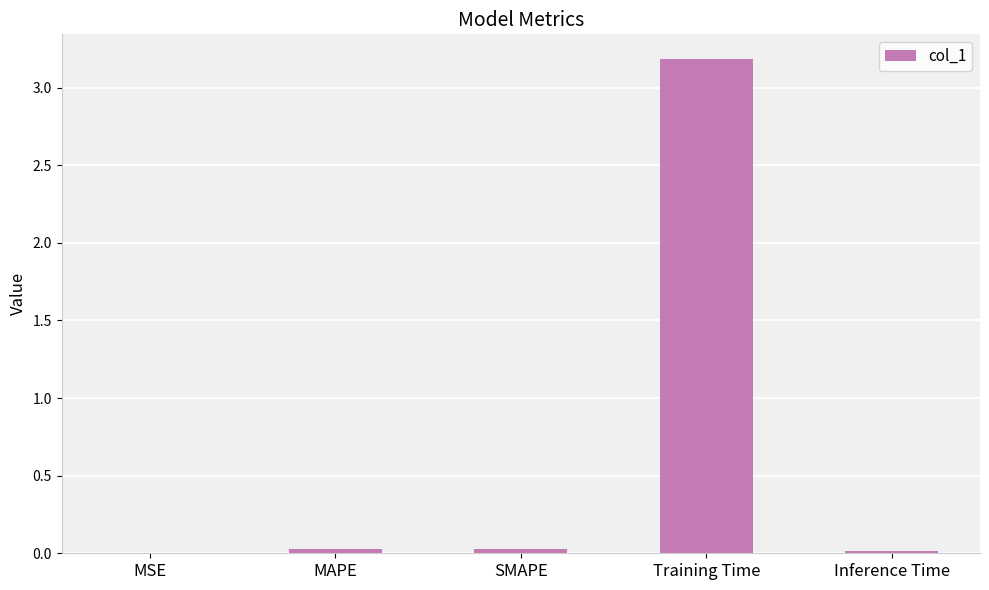

What is the sum of all values?

3.2